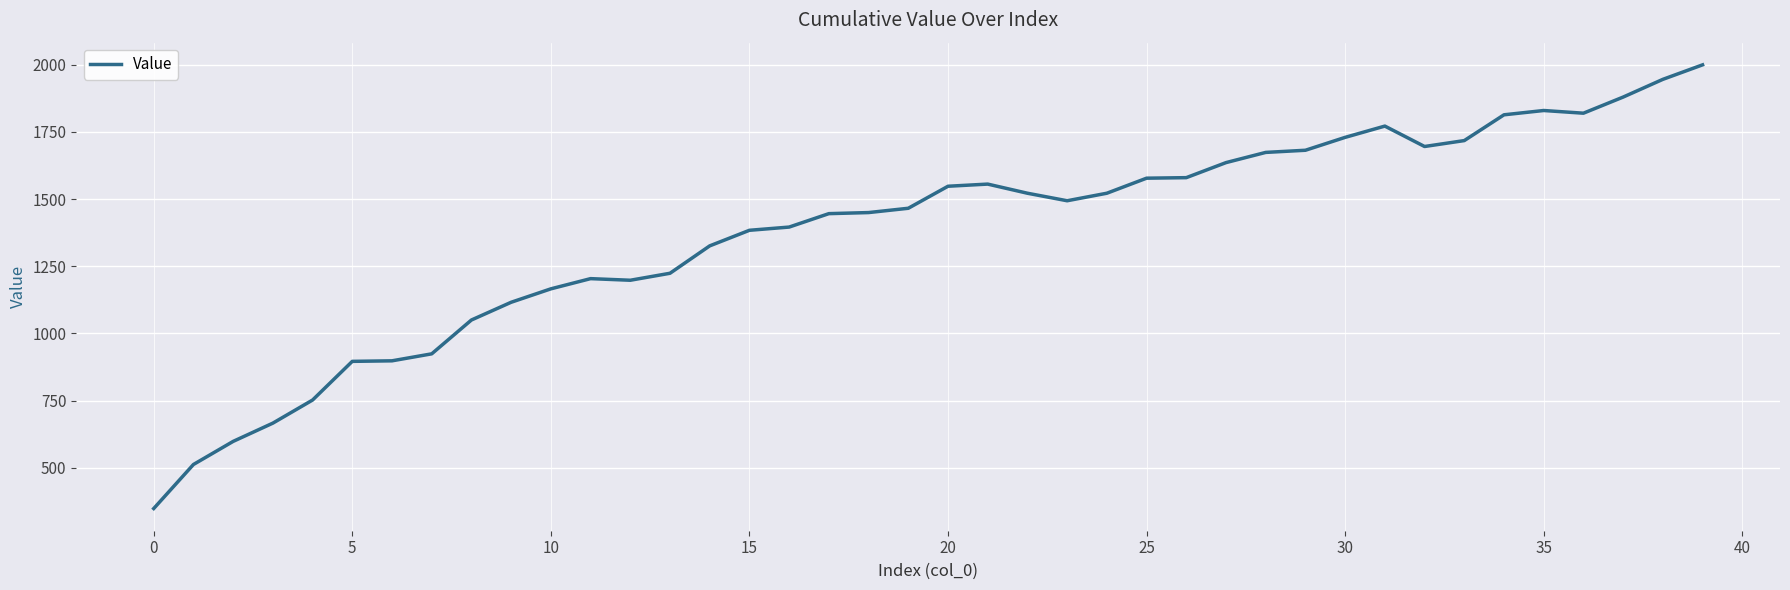

Count the number of categories in the chart.

40